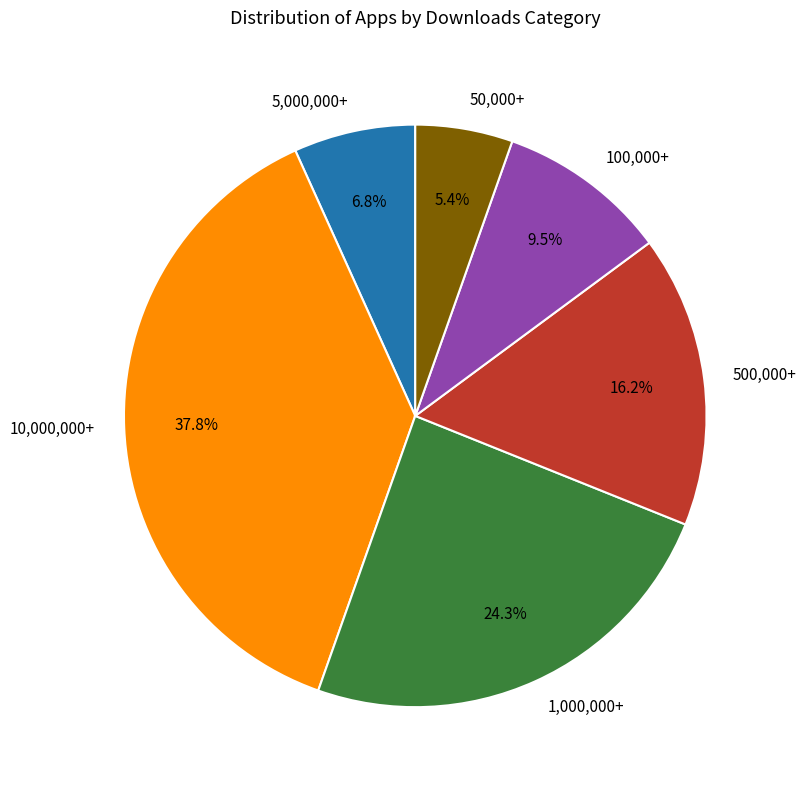

What is the largest slice in the pie chart?

10,000,000+